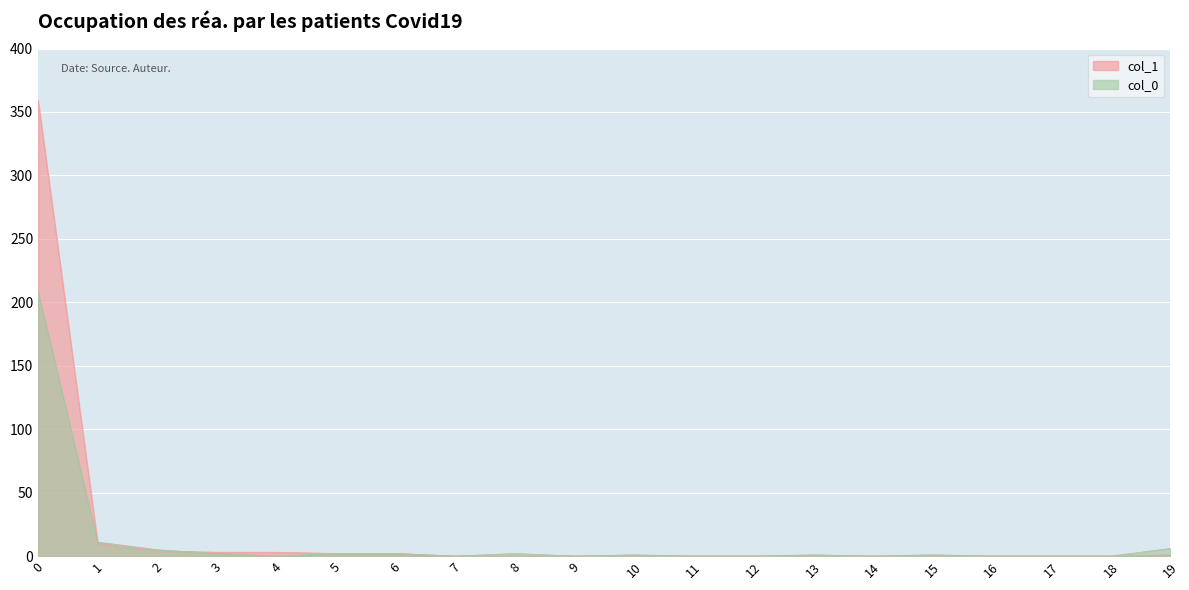

What is the value of the col_1 point at the 4th from the left?

3